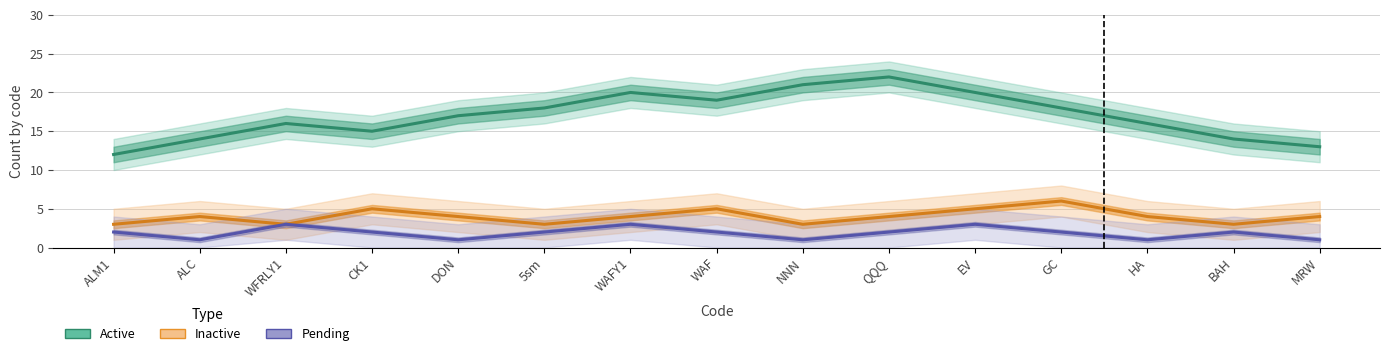

Is it true that Inactive equals 4 at NNN?

False